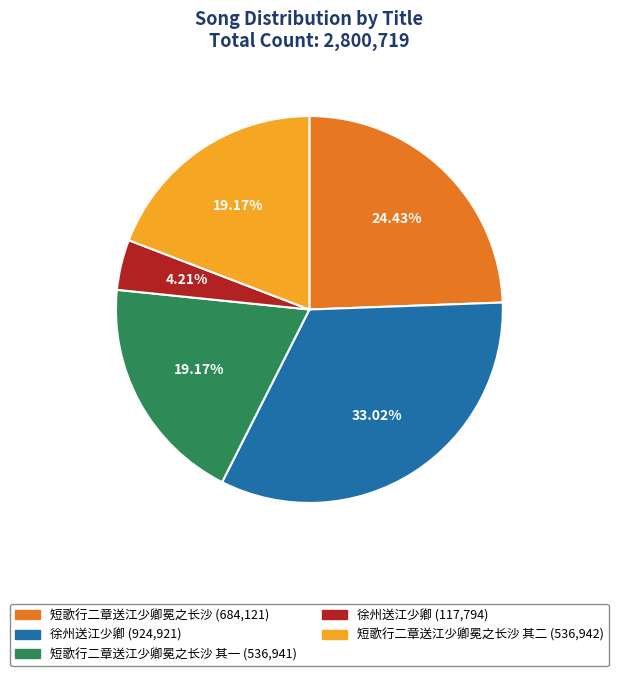

To the nearest percent, what is the difference between the largest and smallest slice percentages?

29%